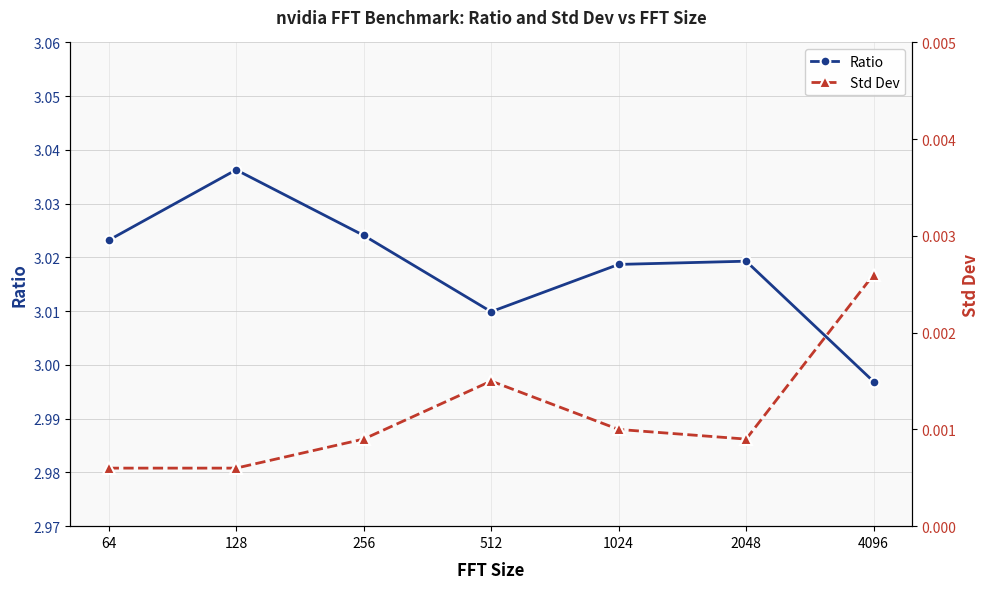

True or false: Std Dev has a value of 0.0 at 128.

True